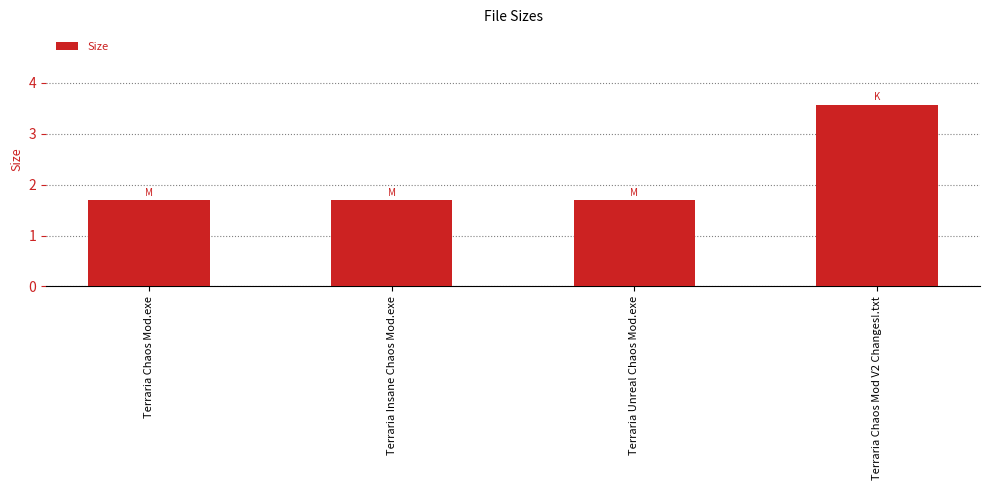

What is the label of the 3rd bar from the left?

Terraria Unreal Chaos Mod.exe